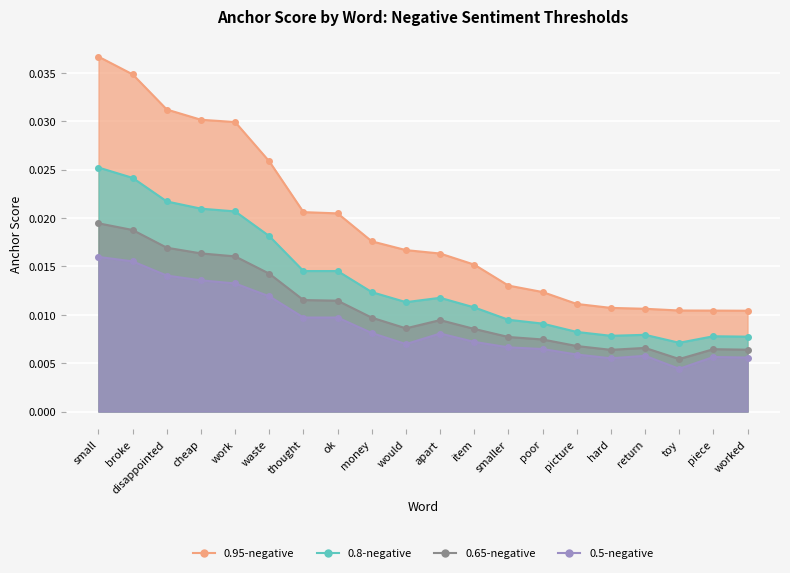

Which series has the largest total across all categories?

0.95-negative